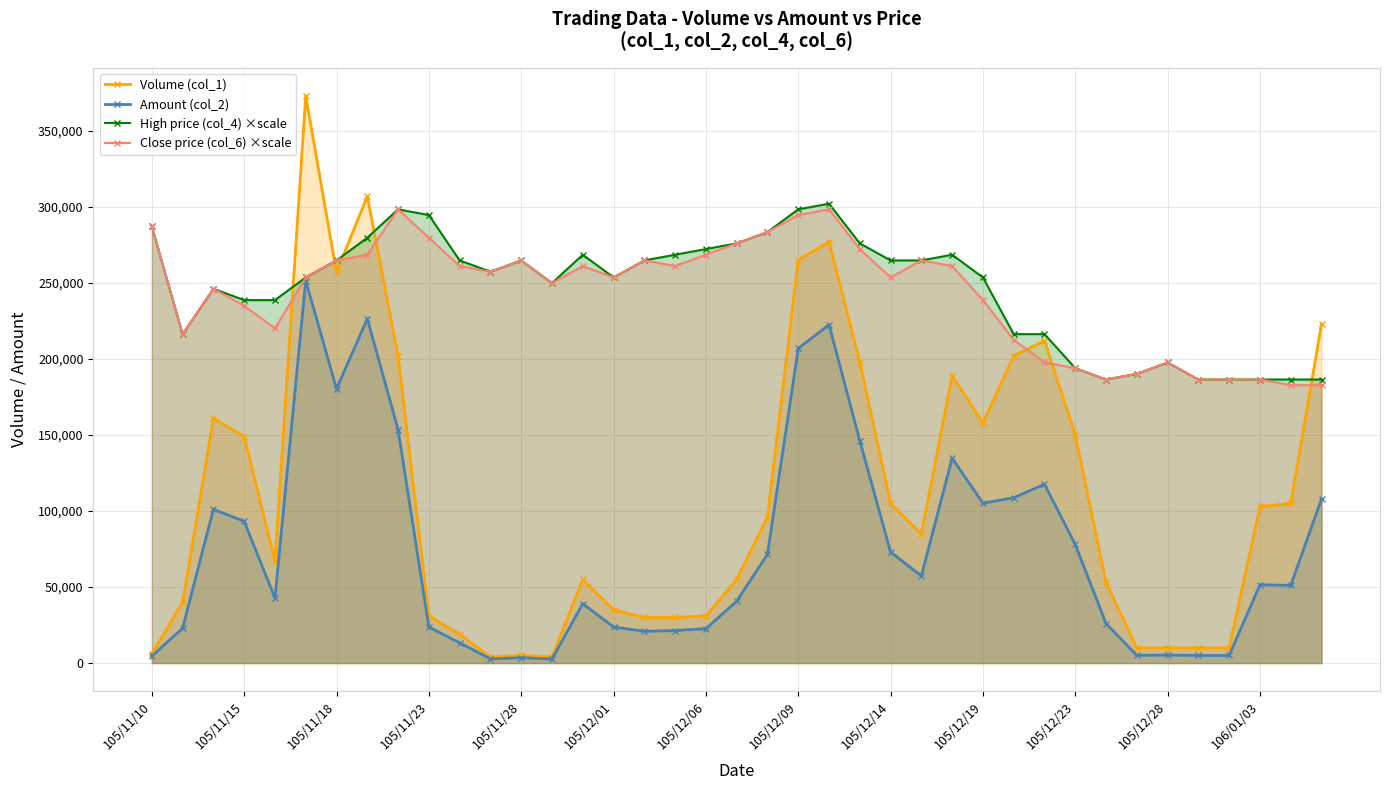

Reading left to right, extract all data points from this chart.

Volume (col_1): 6000.0	40000.0	161000.0	149000.0	67000.0	373000.0	257000.0	307000.0	202000.0	31000.0	19000.0	4000.0	5000.0	4000.0	55000.0	35000.0	30000.0	30000.0	31000.0	55000.0	96000.0	265000.0	277000.0	198000.0	105000.0	85000.0	189000.0	158000.0	202000.0	212000.0	150000.0	53000.0	10000.0	10000.0	10000.0	10000.0	103000.0	105000.0	223000.0
Amount (col_2): 4620.0	22900.0	101130.0	93260.0	42770.0	251520.0	180360.0	226500.0	153620.0	23760.0	13320.0	2760.0	3550.0	2680.0	39030.0	23800.0	20900.0	21400.0	22620.0	40700.0	71540.0	206970.0	222580.0	146280.0	73020.0	57370.0	134740.0	105160.0	108760.0	117600.0	78000.0	26000.0	5100.0	5300.0	5000.0	5000.0	51500.0	51150.0	107940.0
High price (col_4) ×scale: 287210.0	216340.0	246180.0	238720.0	238720.0	253640.0	264830.0	279750.0	298400.0	294670.0	264830.0	257370.0	264830.0	249910.0	268560.0	253640.0	264830.0	268560.0	272290.0	276020.0	283480.0	298400.0	302130.0	276020.0	264830.0	264830.0	268560.0	253640.0	216340.0	216340.0	193960.0	186500.0	190230.0	197690.0	186500.0	186500.0	186500.0	186500.0	186500.0
Close price (col_6) ×scale: 287210.0	216340.0	246180.0	234990.0	220070.0	253640.0	264830.0	268560.0	298400.0	279750.0	261100.0	257370.0	264830.0	249910.0	261100.0	253640.0	264830.0	261100.0	268560.0	276020.0	283480.0	294670.0	298400.0	272290.0	253640.0	264830.0	261100.0	238720.0	212610.0	197690.0	193960.0	186500.0	190230.0	197690.0	186500.0	186500.0	186500.0	182770.0	182770.0